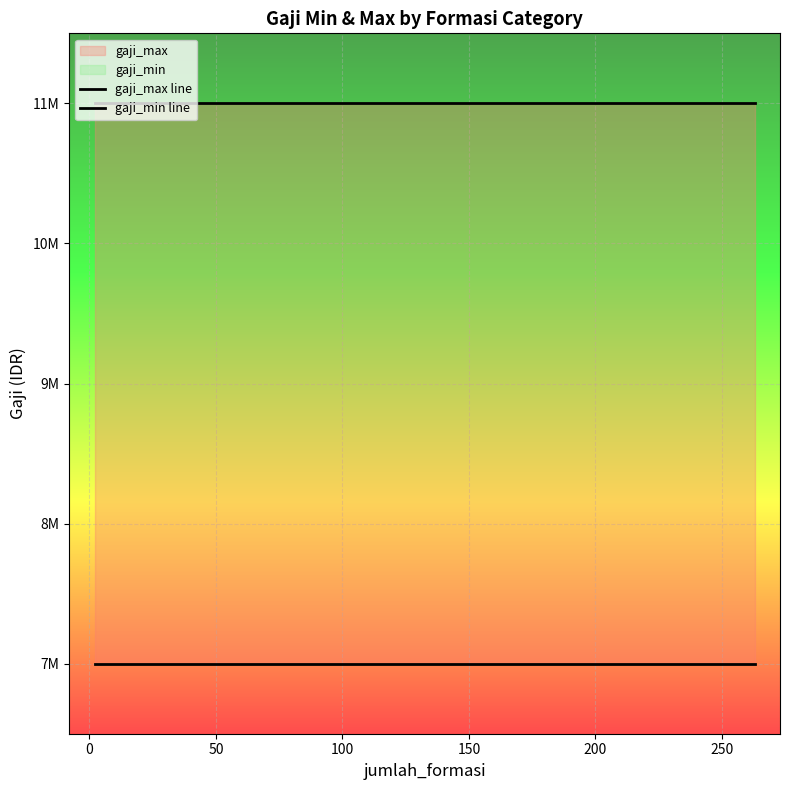

The value of gaji_min line at 100 is 7000000. True or false?

True